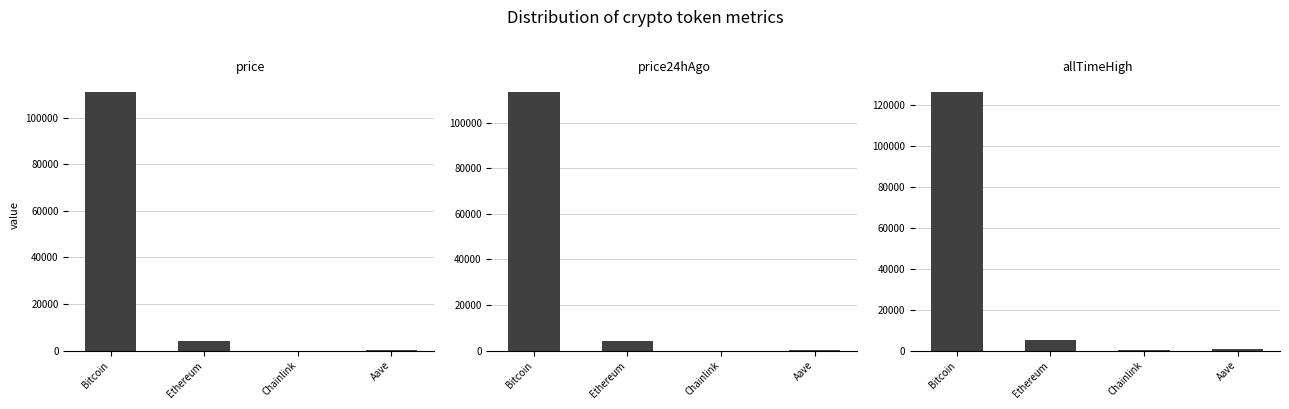

What is the lowest value of the price24hAgo series?

17.9